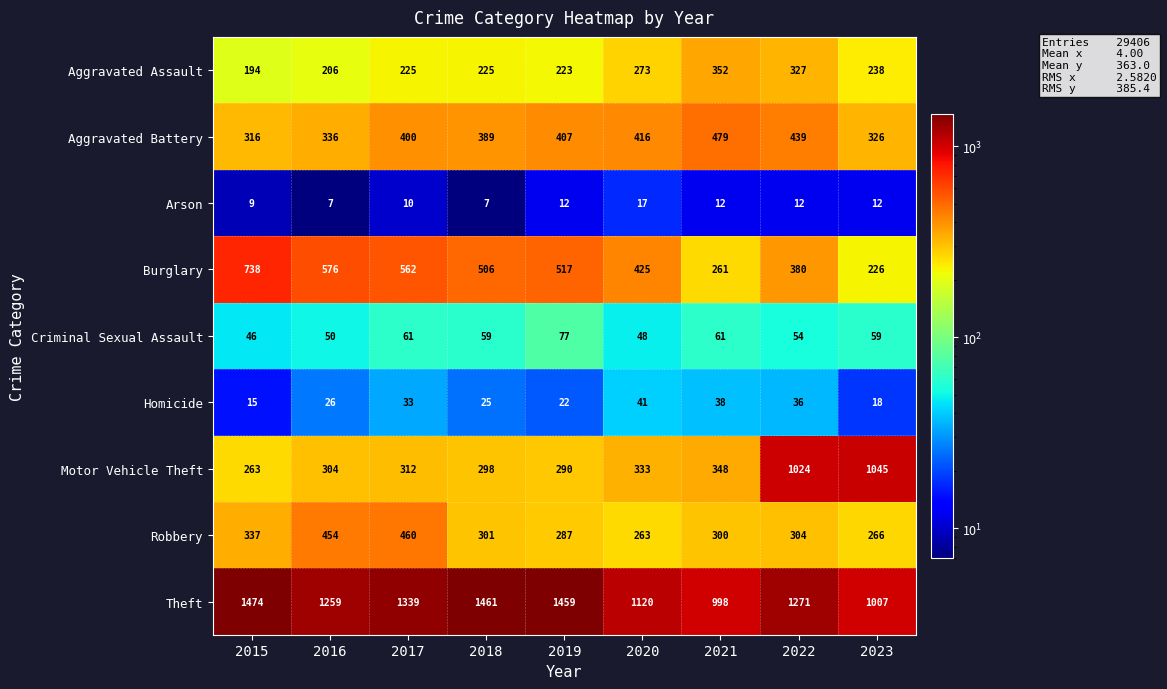

Rank the series by their maximum value, from lowest to highest.

Arson, Homicide, Criminal Sexual Assault, Aggravated Assault, Robbery, Aggravated Battery, Burglary, Motor Vehicle Theft, Theft